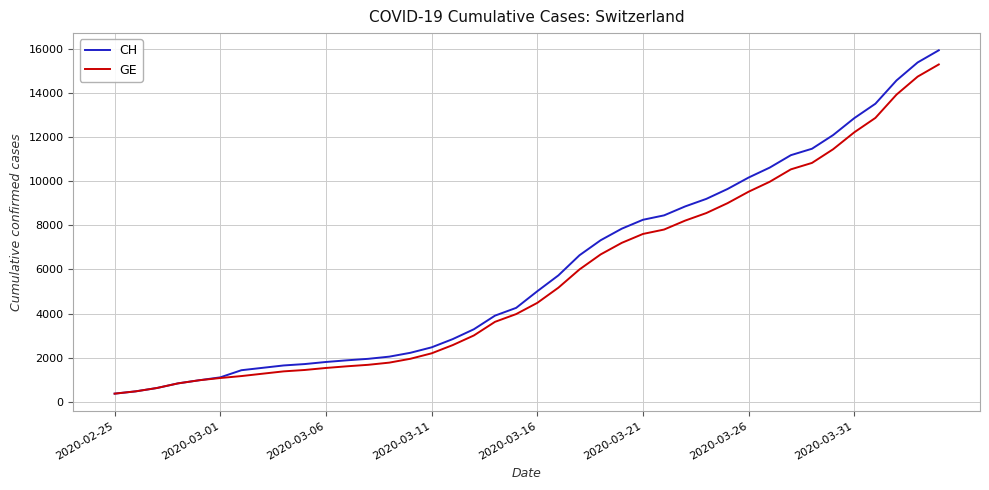

Which series has the largest range (max minus min)?

CH